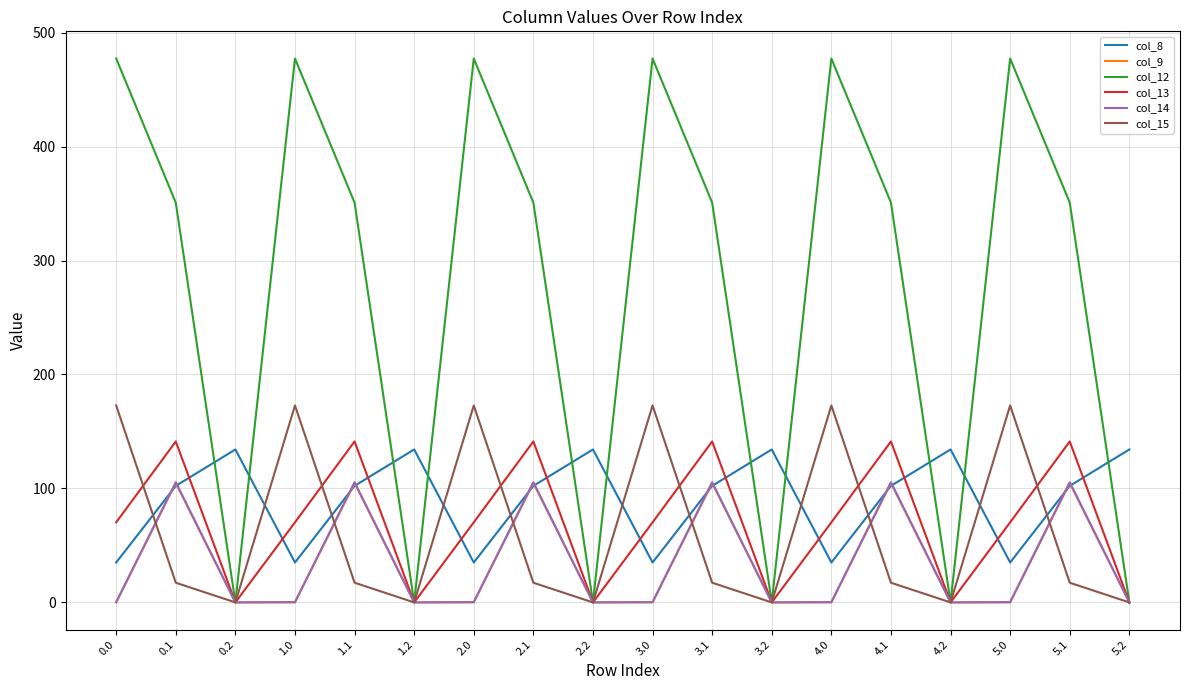

Does the chart display data point markers on the line(s)?

No